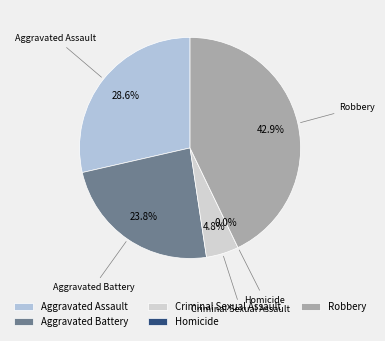

To the nearest percent, what is the difference between the Aggravated Assault and Homicide slice percentages?

29%